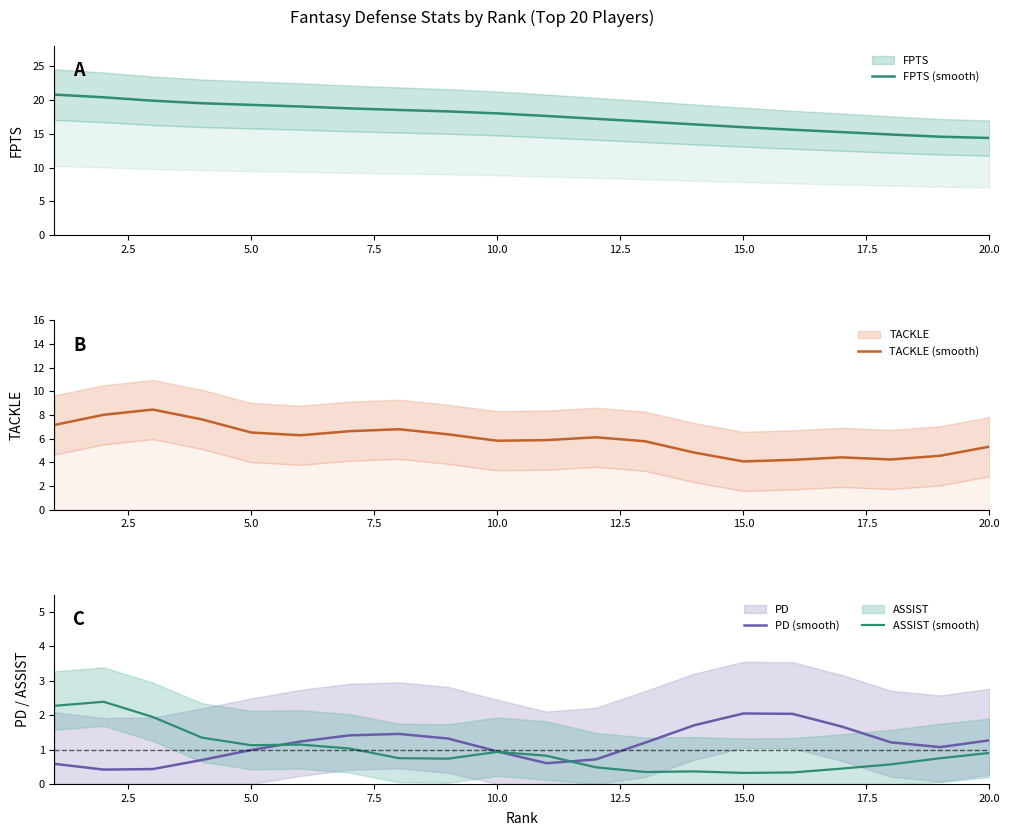

How many categories are shown in the chart?

20